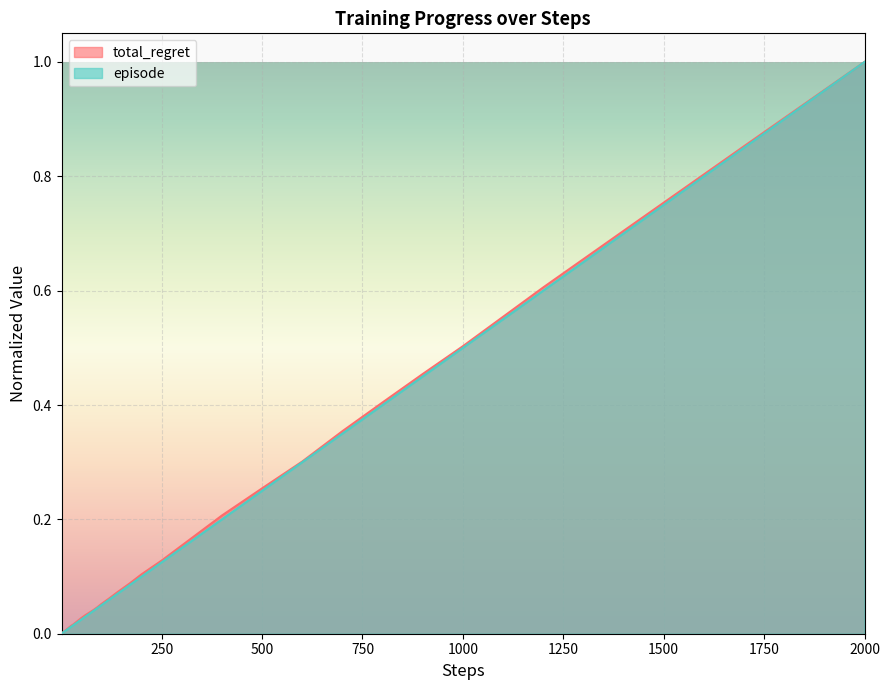

Which category has the highest value across all series?

2000